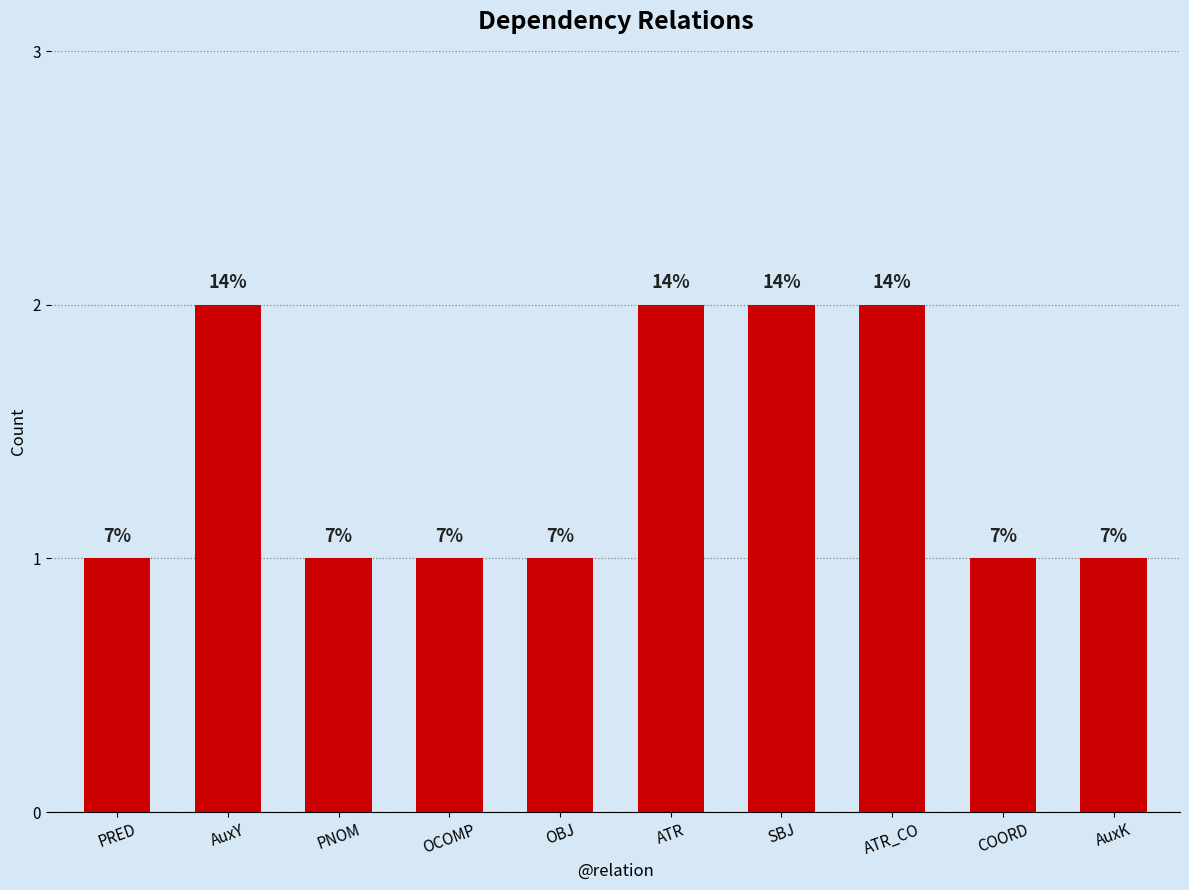

How many values are between 1 and 2?

10